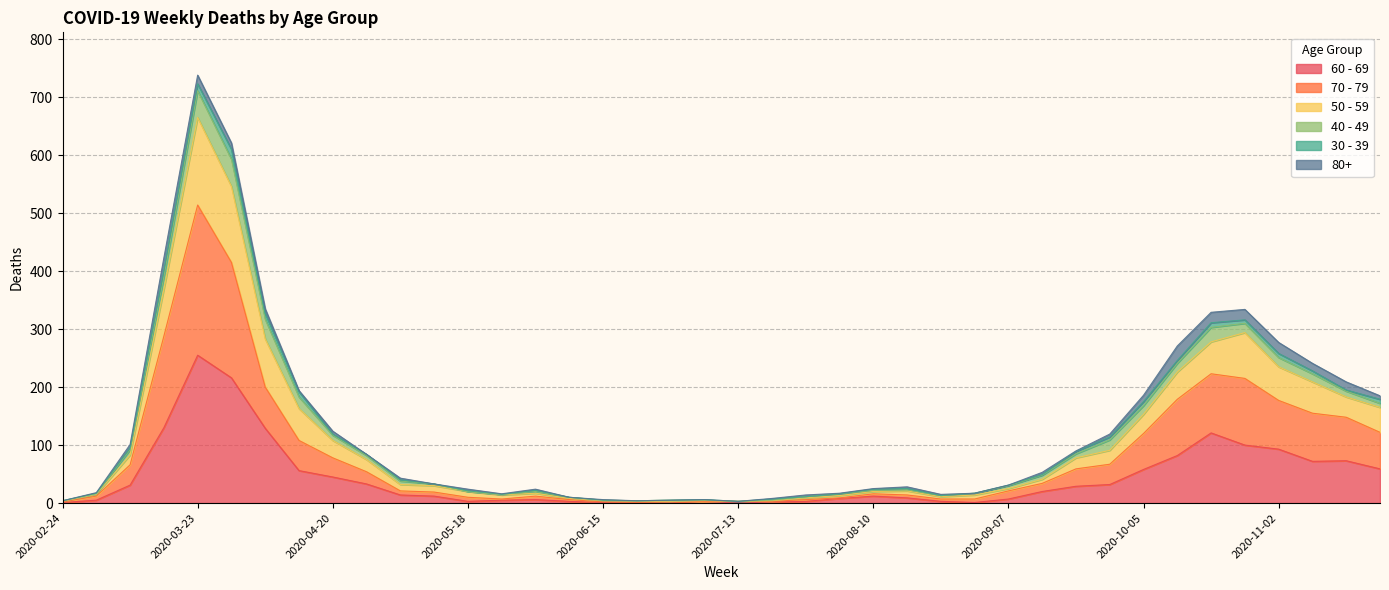

At which category is the sum across all series the highest?

2020-03-23